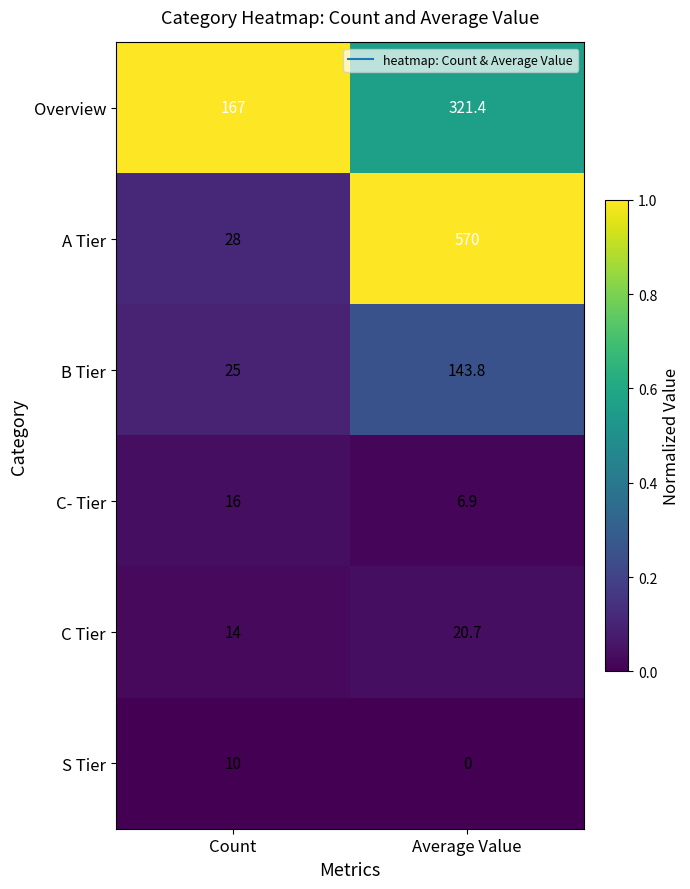

What is the difference between the C- Tier values at Count and Average Value?

9.1